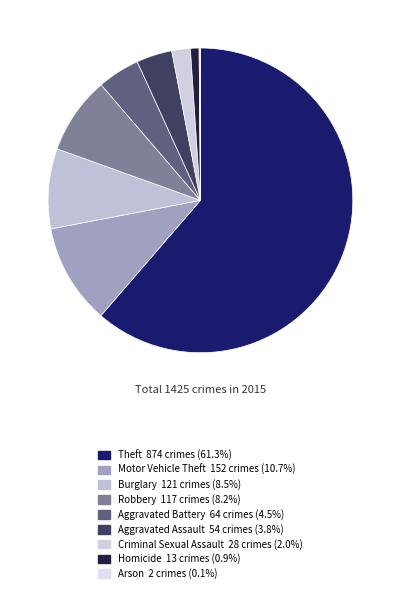

How many segments does this pie chart have?

9